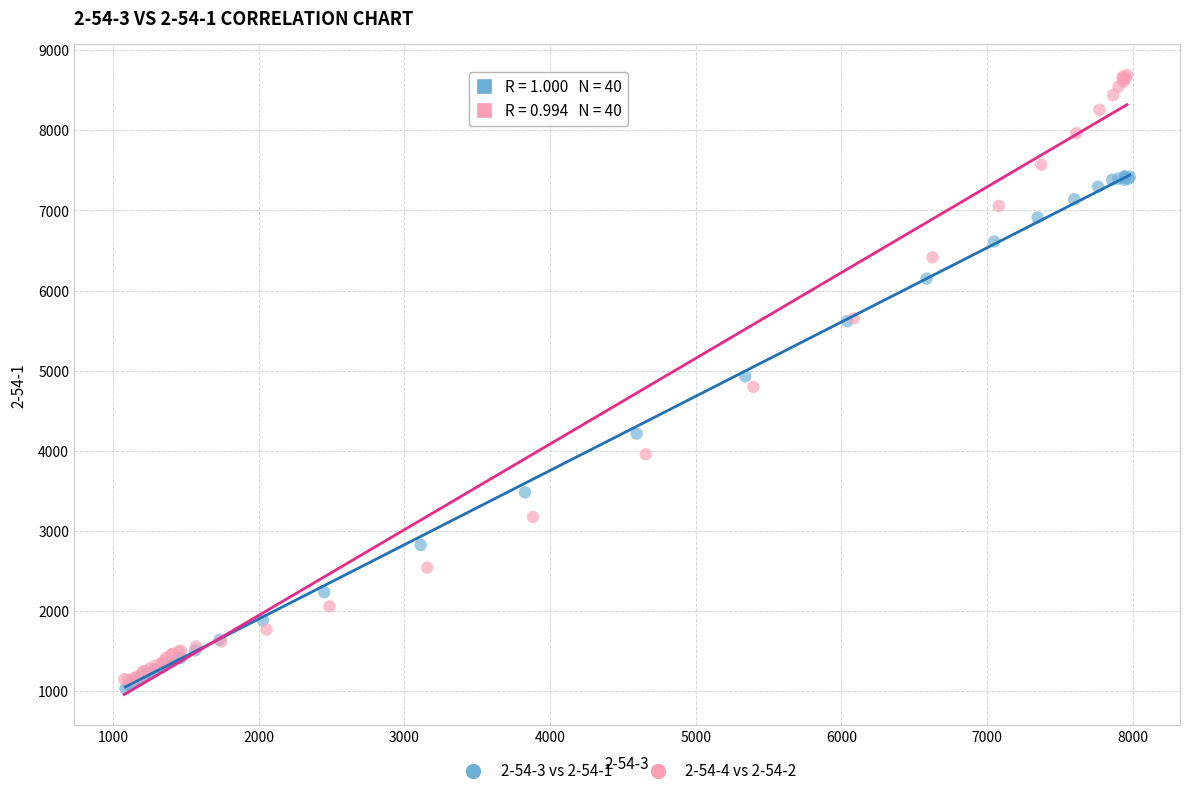

Which series contains the highest Y value?

2-54-4 vs 2-54-2